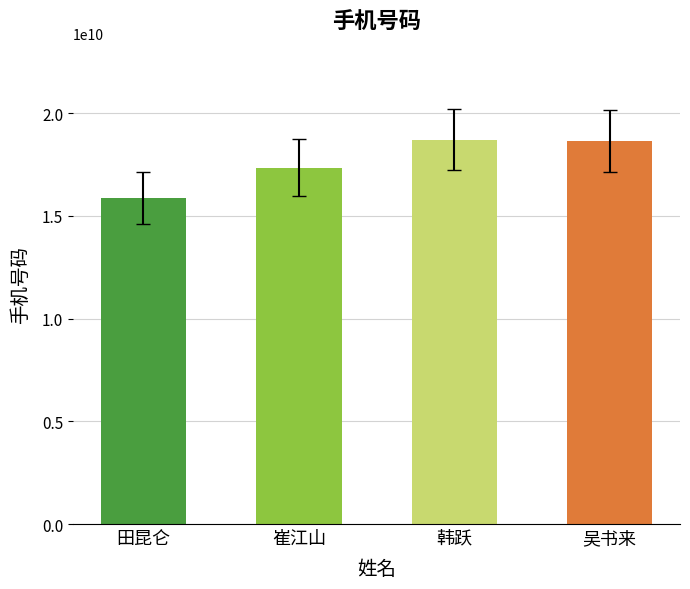

Is it true that the value at 韩跃 is 9258421638?

False